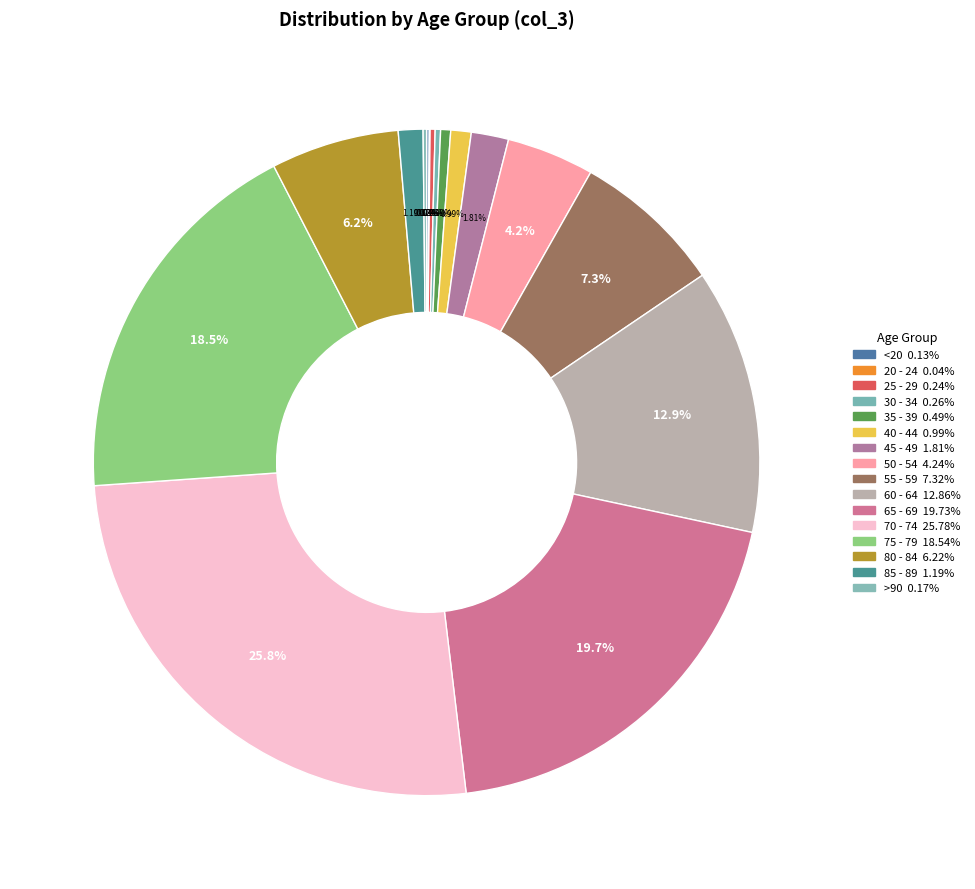

What portion of the pie excludes 70 - 74?

74.2%